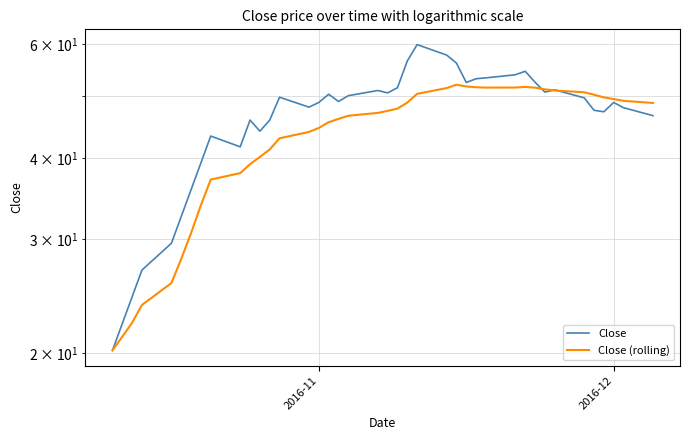

What is the value of the Close point at the 34th from the left?

51.0